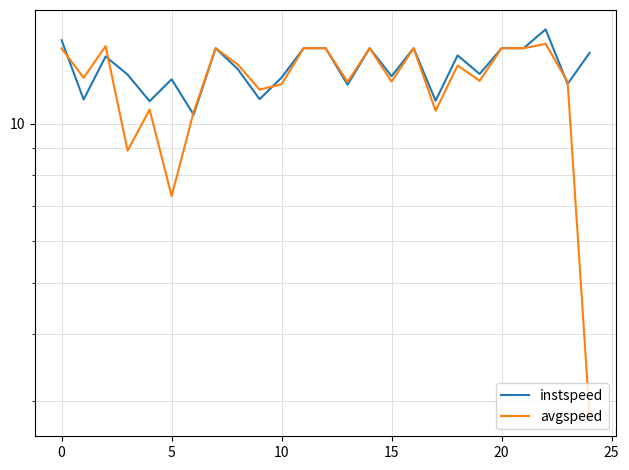

True or false: instspeed has more than 2 points higher than both neighbors.

True